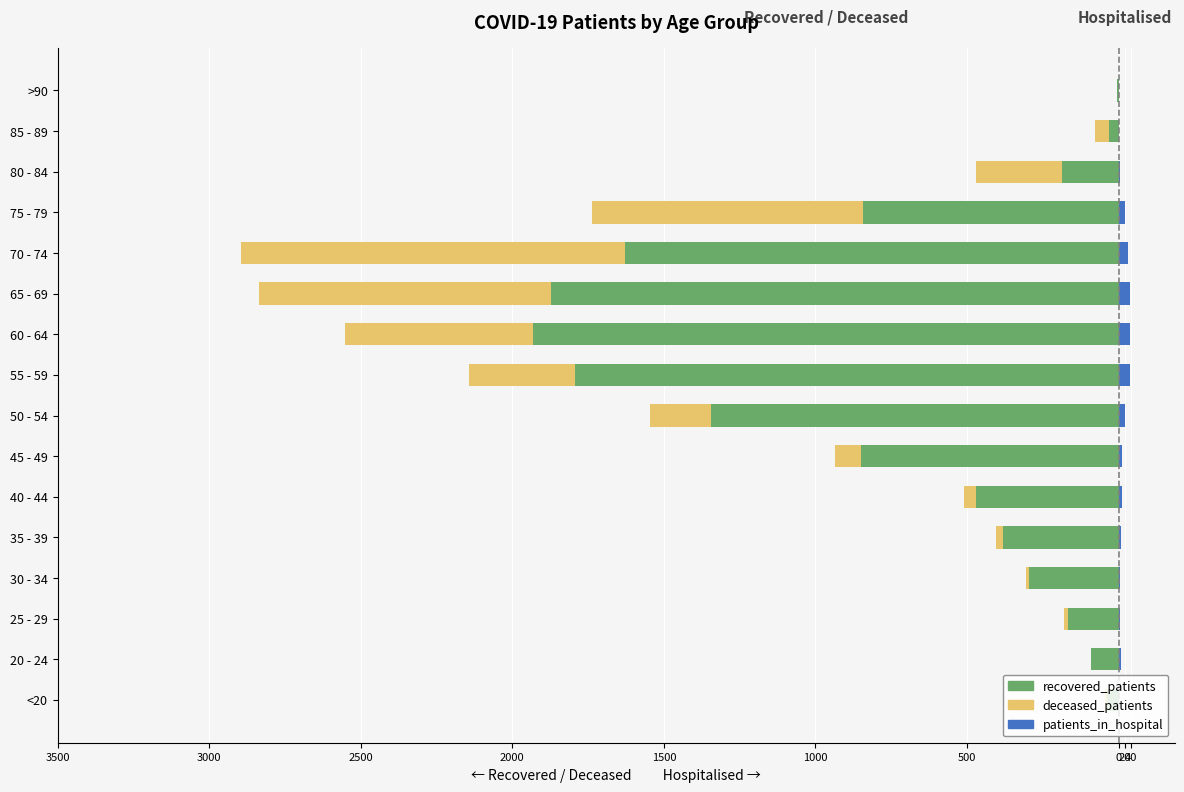

What is the sum of all patients_in_hospital values?

237